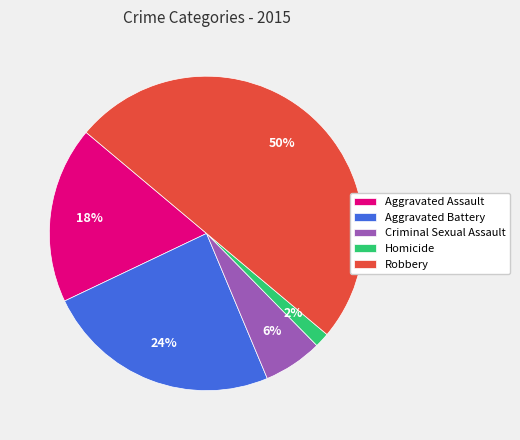

Which slice is the smallest?

Homicide